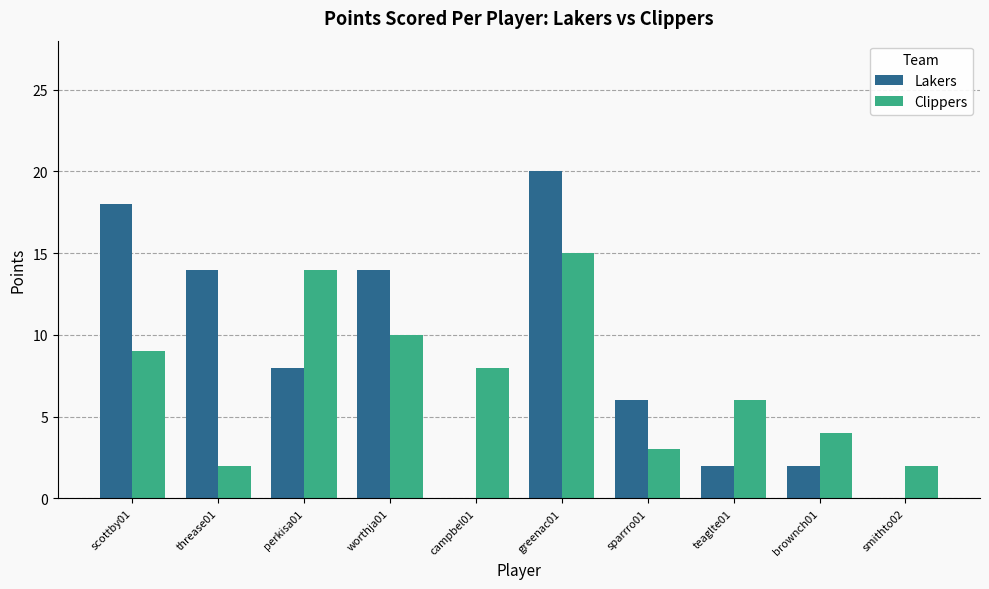

Which series changed the most between worthja01 and greenac01?

Lakers